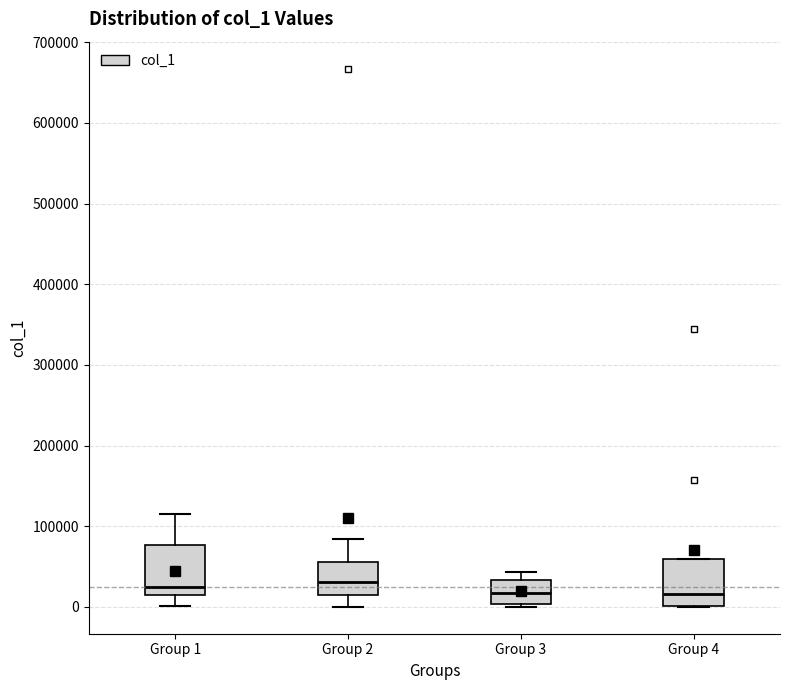

Reading left to right, read every box against the y-axis: the position of its median line, the range the box covers, and the ends of its whiskers. The values are not printed on the chart, so give them approximately, as read against the axis.

Group 1: median 20000, box 10000 to 80000, whiskers 0 to 120000
Group 2: median 30000, box 10000 to 60000, whiskers 0 to 80000
Group 3: median 20000, box 0 to 30000, whiskers 0 to 40000
Group 4: median 20000, box 0 to 60000, whiskers 0 to 60000